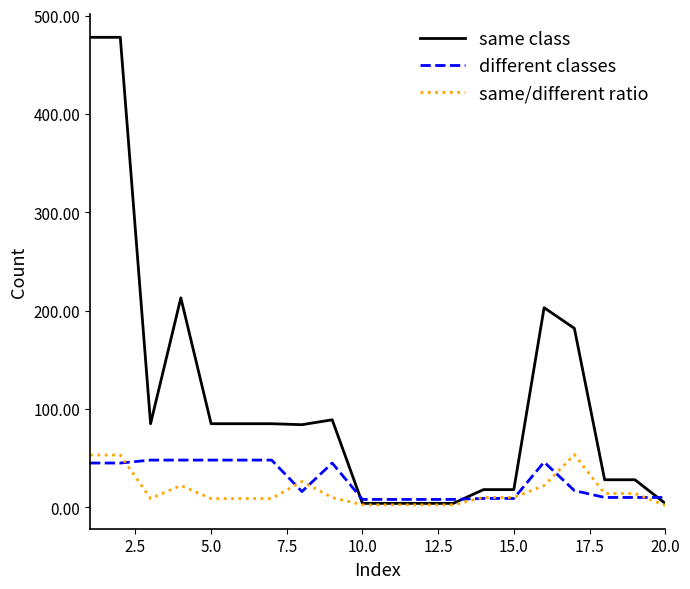

How many values in the same class series are below 85?

10